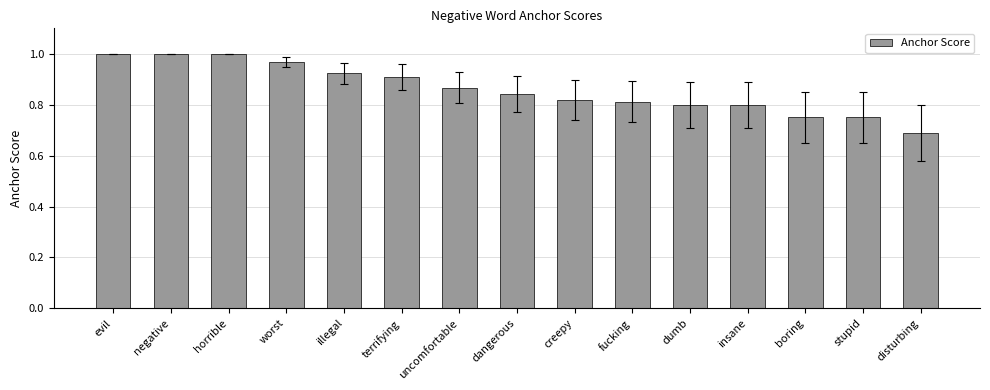

The value at horrible is 1.3. True or false?

False